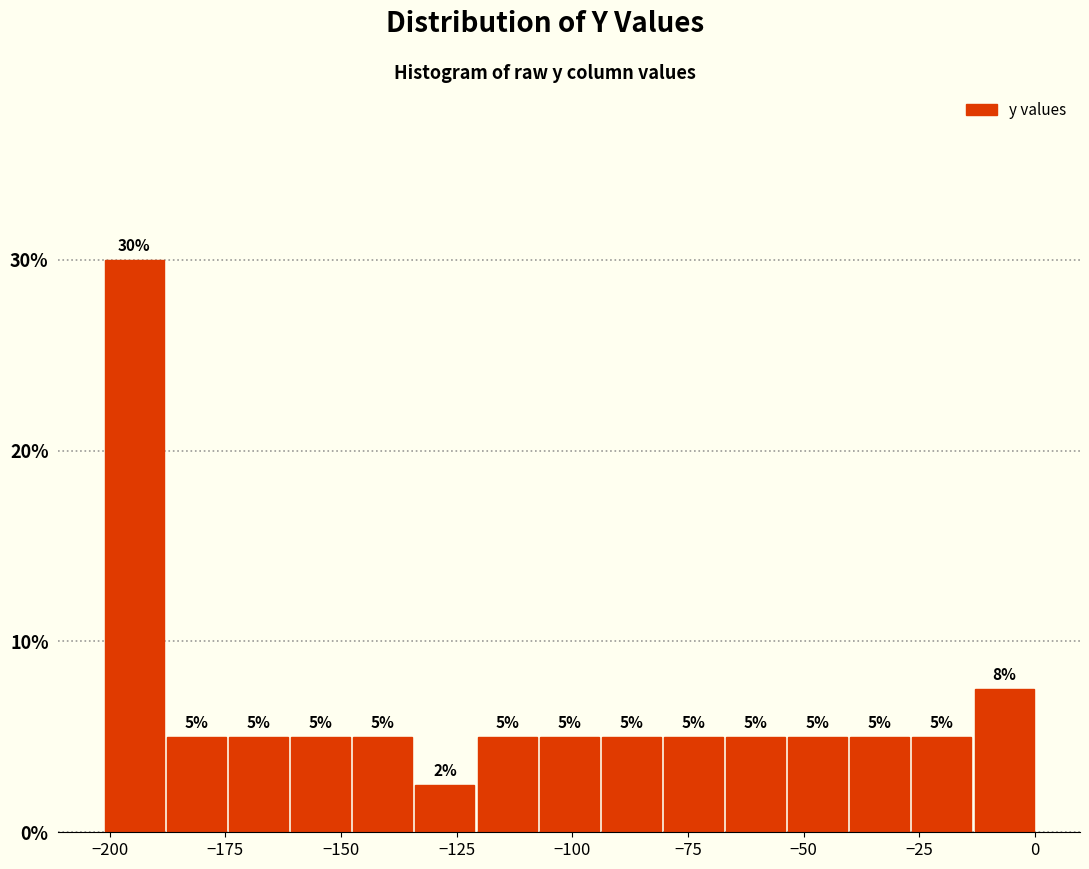

Read against the x-axis, roughly where is the centre of the tallest bar?

-195